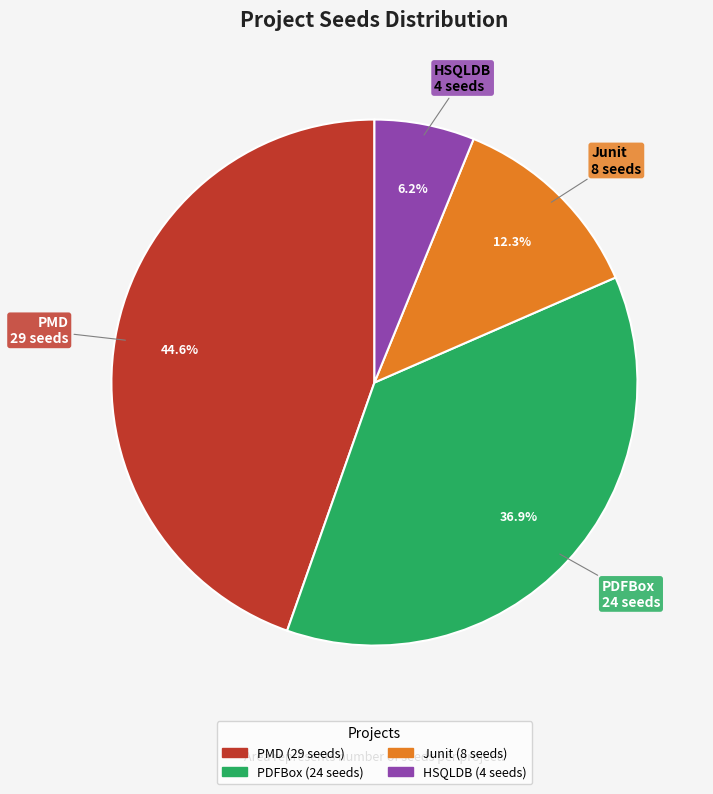

Is there a majority slice in this chart?

No